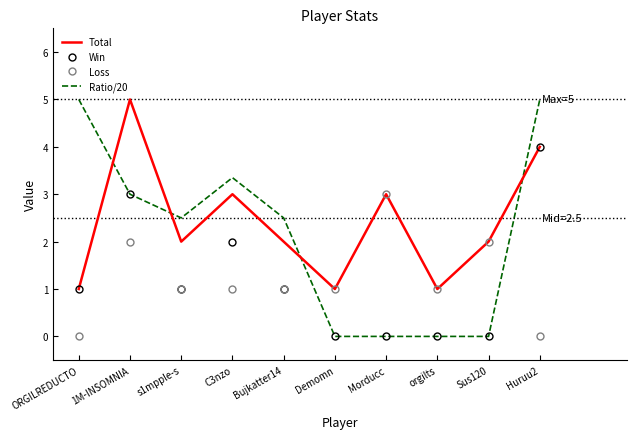

How many times do Total and Ratio/20 cross each other?

4